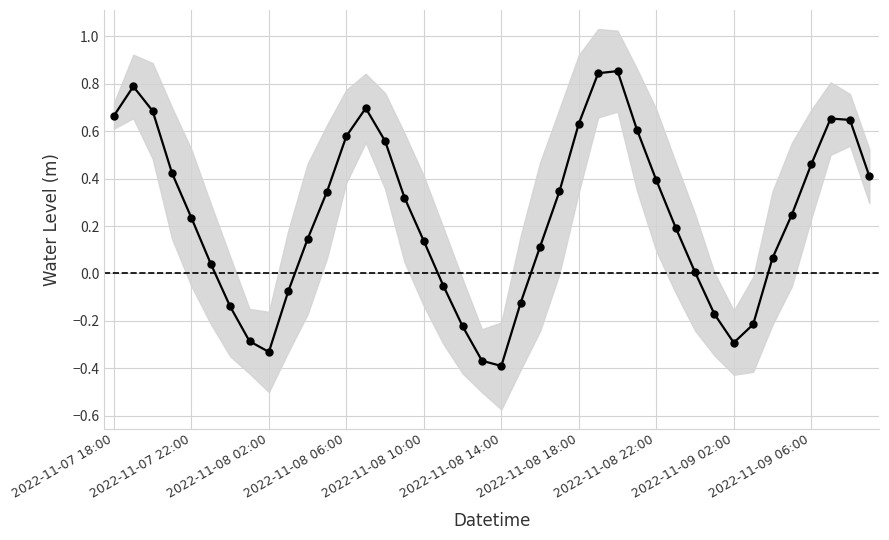

True or false: the data shows 0.7 at 37.

True